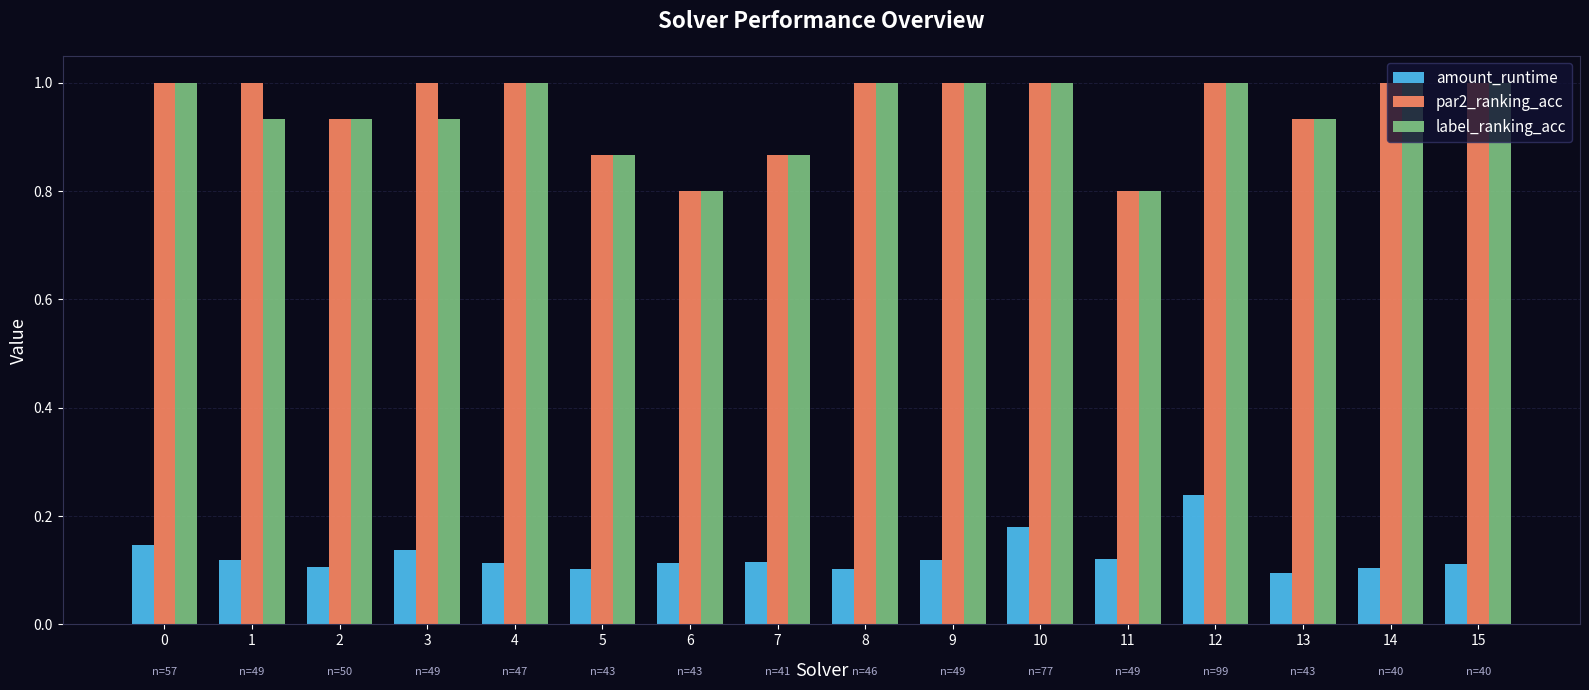

At how many categories does at least one series exceed 0?

16